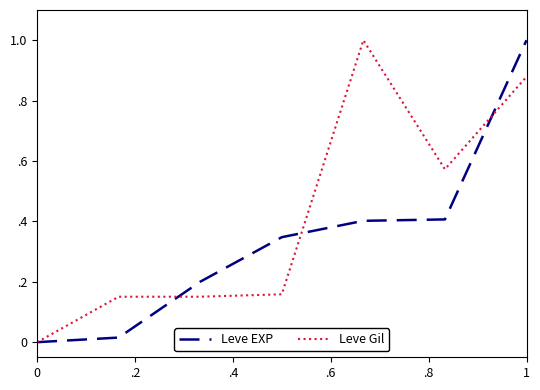

List the series in order of their overall mean, highest first.

Leve Gil, Leve EXP